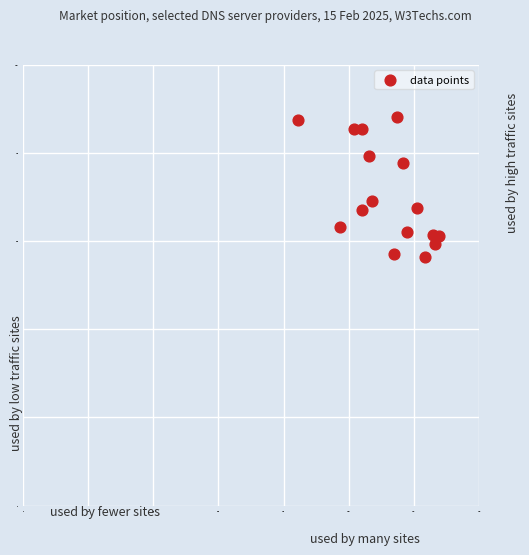

What is the range of X values (max minus min)?

433.3